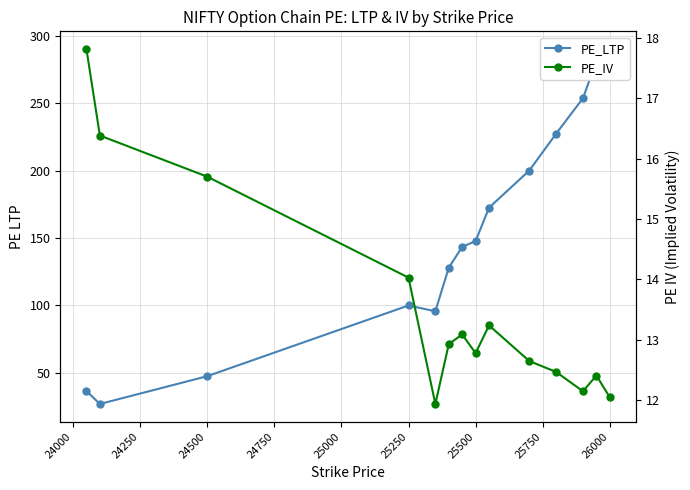

True or false: PE_LTP and PE_IV intersect in this chart.

False